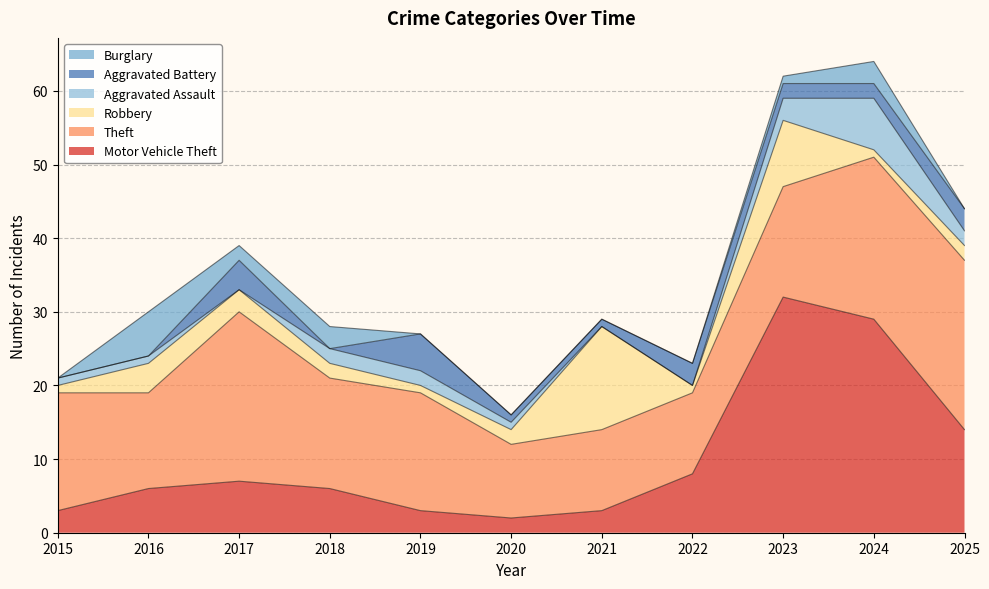

At how many categories does at least one series exceed 26?

2